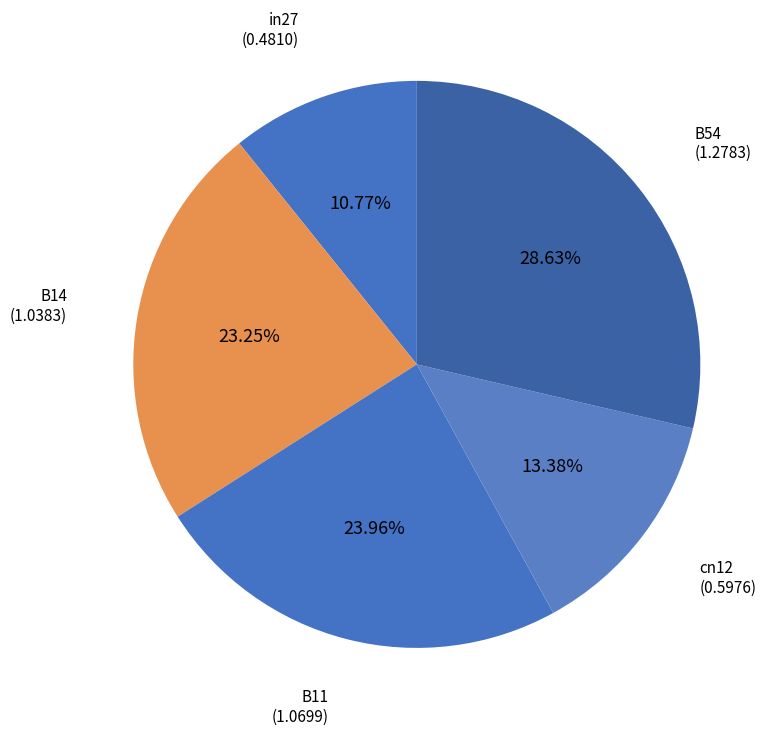

What is the smallest slice in the pie chart?

in27